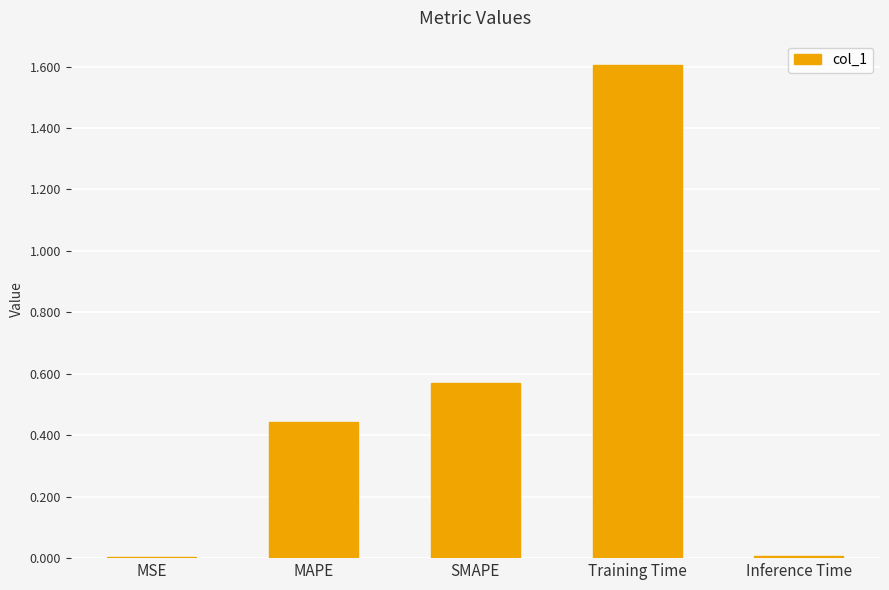

What is the difference between the values at Inference Time and Training Time?

1.6